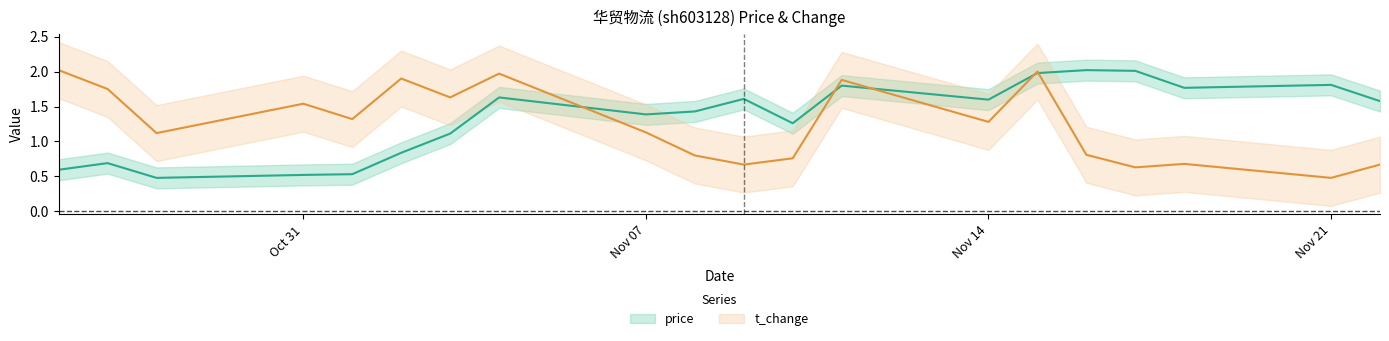

What is the smallest value displayed?

0.5